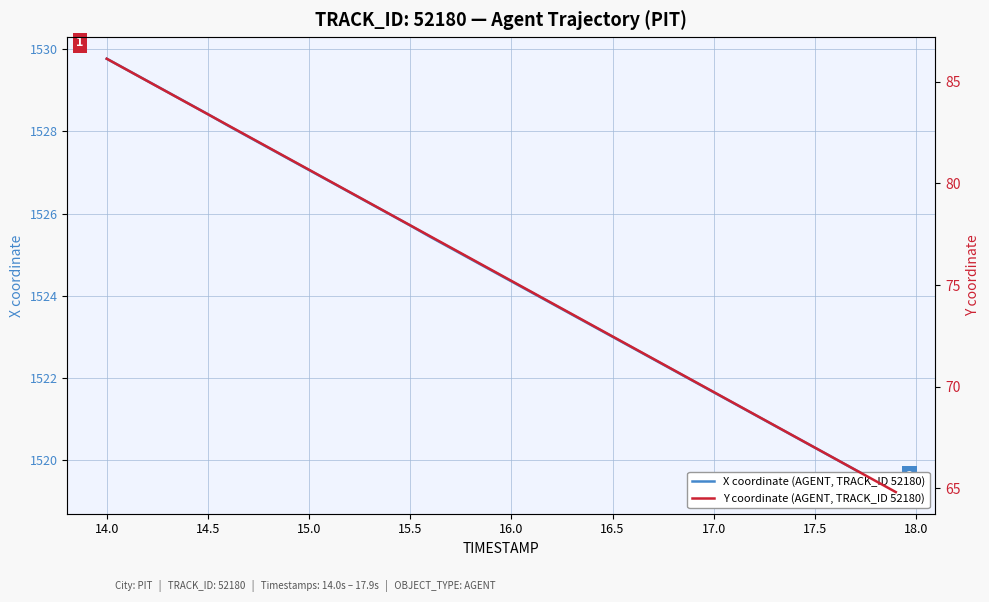

True or false: Y coordinate (AGENT, TRACK_ID 52180) and X coordinate (AGENT, TRACK_ID 52180) intersect in this chart.

False